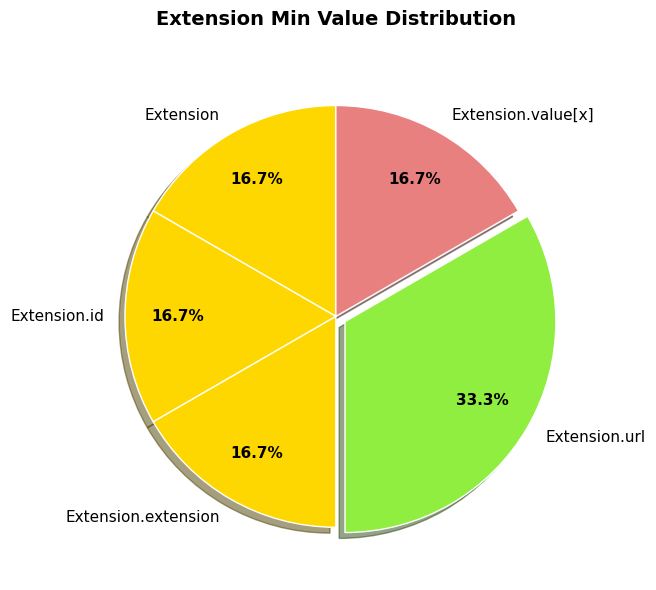

What is the largest slice in the pie chart?

Extension.url